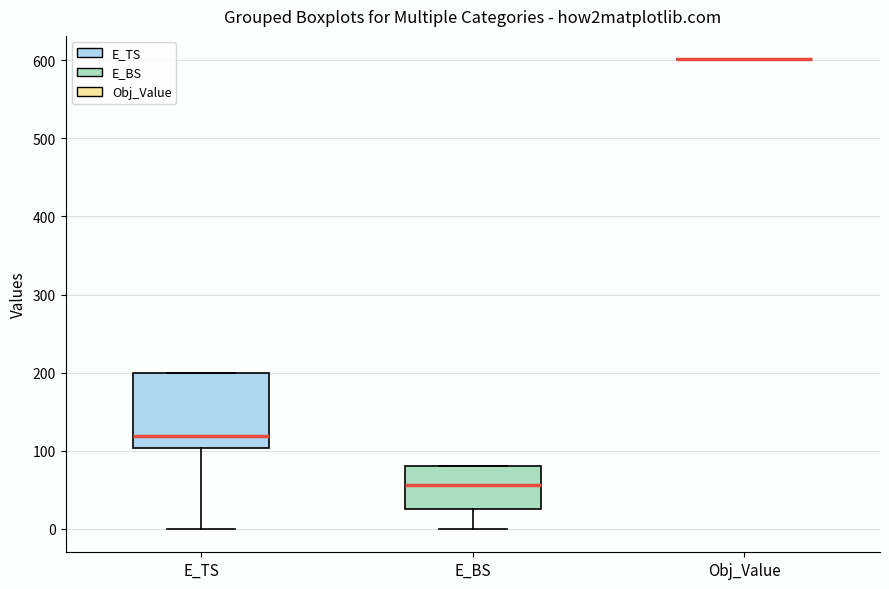

Where does the lower whisker of the box for E_TS end on the y-axis? The values are not printed on the chart, so give them approximately, as read against the axis.

0